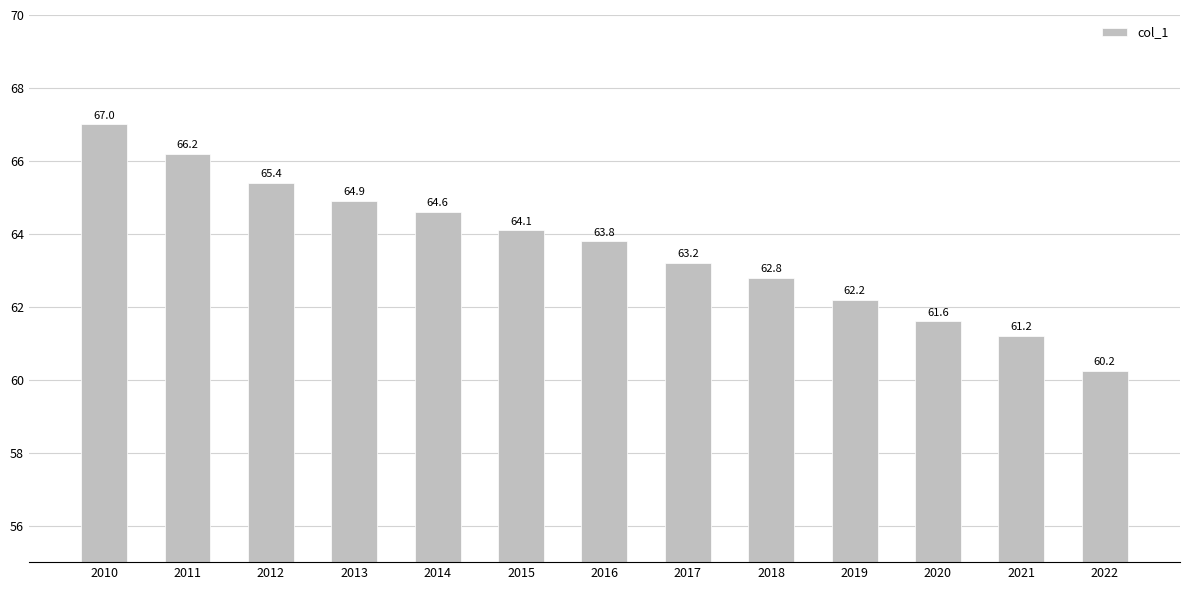

At which category does the chart reach its peak across all series?

2010